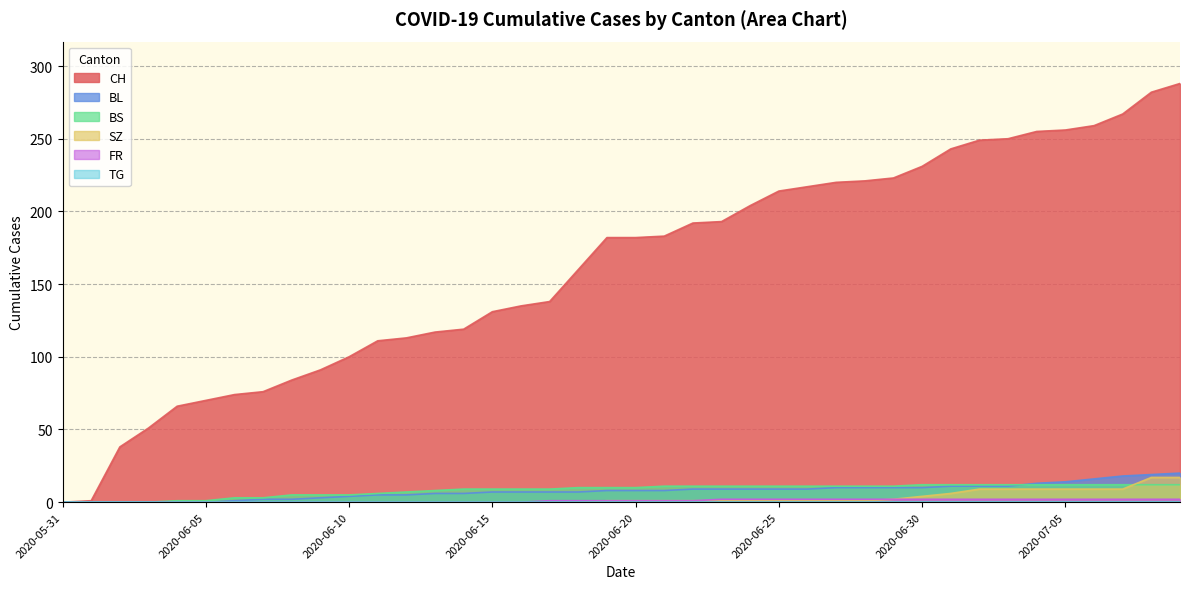

Reading left to right, what are all the values shown in this chart?

CH: 2020-05-31=0	2020-06-01=1	2020-06-02=38	2020-06-03=51	2020-06-04=66	2020-06-05=70	2020-06-06=74	2020-06-07=76	2020-06-08=84	2020-06-09=91	2020-06-10=100	2020-06-11=111	2020-06-12=113	2020-06-13=117	2020-06-14=119	2020-06-15=131	2020-06-16=135	2020-06-17=138	2020-06-18=160	2020-06-19=182	2020-06-20=182	2020-06-21=183	2020-06-22=192	2020-06-23=193	2020-06-24=204	2020-06-25=214	2020-06-26=217	2020-06-27=220	2020-06-28=221	2020-06-29=223	2020-06-30=231	2020-07-01=243	2020-07-02=249	2020-07-03=250	2020-07-04=255	2020-07-05=256	2020-07-06=259	2020-07-07=267	2020-07-08=282	2020-07-09=288
BL: 2020-05-31=0	2020-06-01=0	2020-06-02=0	2020-06-03=0	2020-06-04=0	2020-06-05=0	2020-06-06=1	2020-06-07=2	2020-06-08=2	2020-06-09=3	2020-06-10=4	2020-06-11=5	2020-06-12=5	2020-06-13=6	2020-06-14=6	2020-06-15=7	2020-06-16=7	2020-06-17=7	2020-06-18=7	2020-06-19=8	2020-06-20=8	2020-06-21=8	2020-06-22=9	2020-06-23=9	2020-06-24=9	2020-06-25=9	2020-06-26=9	2020-06-27=10	2020-06-28=10	2020-06-29=10	2020-06-30=10	2020-07-01=11	2020-07-02=11	2020-07-03=11	2020-07-04=13	2020-07-05=14	2020-07-06=16	2020-07-07=18	2020-07-08=19	2020-07-09=20
BS: 2020-05-31=0	2020-06-01=0	2020-06-02=0	2020-06-03=0	2020-06-04=1	2020-06-05=1	2020-06-06=3	2020-06-07=3	2020-06-08=5	2020-06-09=5	2020-06-10=5	2020-06-11=6	2020-06-12=7	2020-06-13=8	2020-06-14=9	2020-06-15=9	2020-06-16=9	2020-06-17=9	2020-06-18=10	2020-06-19=10	2020-06-20=10	2020-06-21=11	2020-06-22=11	2020-06-23=11	2020-06-24=11	2020-06-25=11	2020-06-26=11	2020-06-27=11	2020-06-28=11	2020-06-29=11	2020-06-30=12	2020-07-01=12	2020-07-02=12	2020-07-03=12	2020-07-04=12	2020-07-05=12	2020-07-06=12	2020-07-07=12	2020-07-08=12	2020-07-09=12
SZ: 2020-05-31=0	2020-06-01=0	2020-06-02=0	2020-06-03=0	2020-06-04=0	2020-06-05=0	2020-06-06=0	2020-06-07=0	2020-06-08=0	2020-06-09=0	2020-06-10=0	2020-06-11=0	2020-06-12=0	2020-06-13=0	2020-06-14=0	2020-06-15=0	2020-06-16=0	2020-06-17=0	2020-06-18=0	2020-06-19=1	2020-06-20=1	2020-06-21=1	2020-06-22=1	2020-06-23=1	2020-06-24=1	2020-06-25=1	2020-06-26=1	2020-06-27=1	2020-06-28=1	2020-06-29=2	2020-06-30=4	2020-07-01=6	2020-07-02=9	2020-07-03=9	2020-07-04=9	2020-07-05=9	2020-07-06=9	2020-07-07=9	2020-07-08=17	2020-07-09=17
FR: 2020-05-31=0	2020-06-01=0	2020-06-02=0	2020-06-03=0	2020-06-04=0	2020-06-05=0	2020-06-06=0	2020-06-07=0	2020-06-08=0	2020-06-09=0	2020-06-10=0	2020-06-11=0	2020-06-12=0	2020-06-13=0	2020-06-14=0	2020-06-15=0	2020-06-16=0	2020-06-17=1	2020-06-18=1	2020-06-19=1	2020-06-20=1	2020-06-21=1	2020-06-22=1	2020-06-23=2	2020-06-24=2	2020-06-25=2	2020-06-26=2	2020-06-27=2	2020-06-28=2	2020-06-29=2	2020-06-30=2	2020-07-01=2	2020-07-02=2	2020-07-03=2	2020-07-04=2	2020-07-05=2	2020-07-06=2	2020-07-07=2	2020-07-08=2	2020-07-09=2